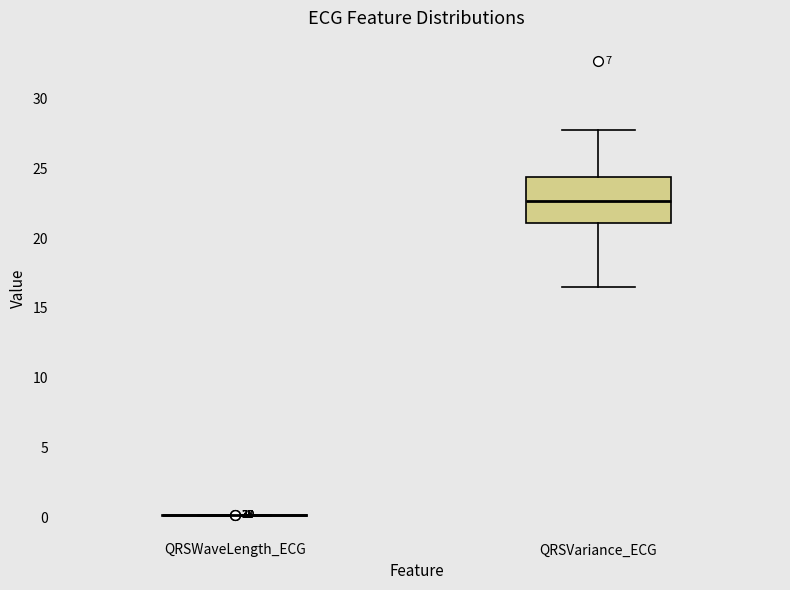

Reading left to right, read every box against the y-axis: the position of its median line, the range the box covers, and the ends of its whiskers. The values are not printed on the chart, so give them approximately, as read against the axis.

QRSWaveLength_ECG: box collapsed to a line at 0.0, whiskers 0.0 to 0.0
QRSVariance_ECG: median 22.5, box 21.0 to 24.5, whiskers 16.5 to 28.0